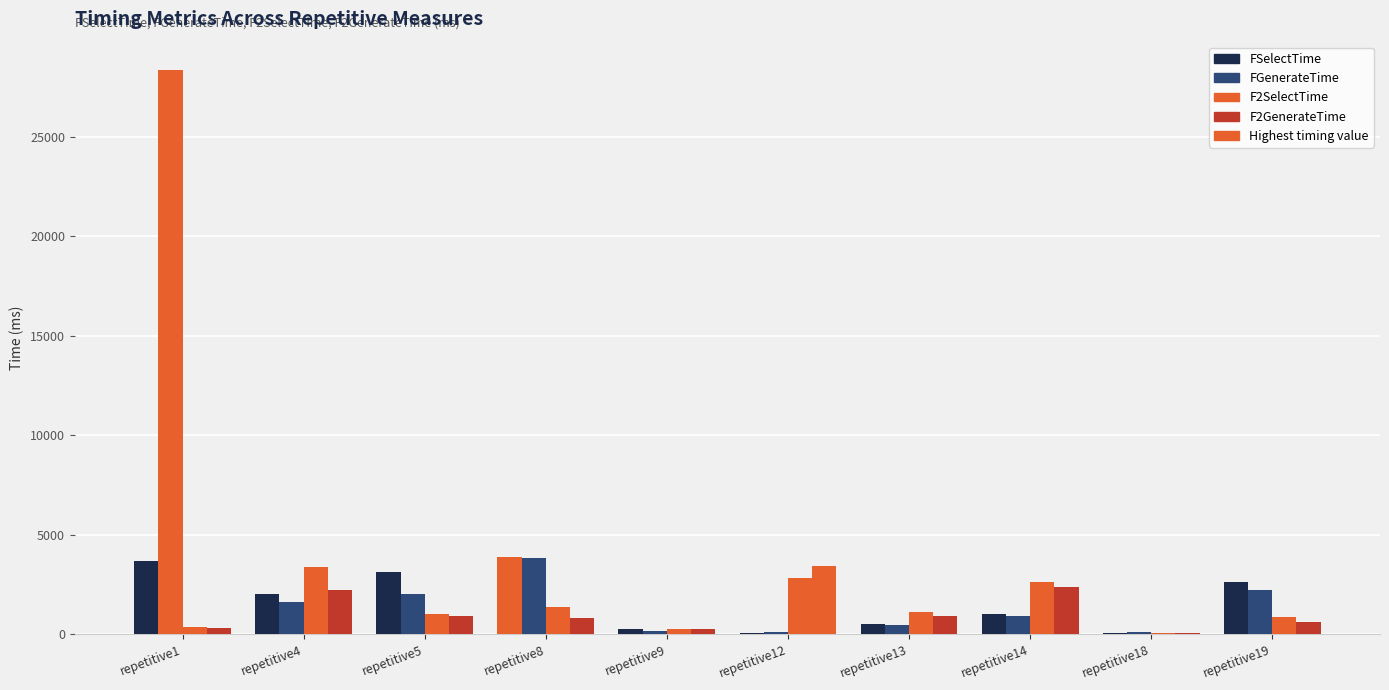

The F2GenerateTime series shows 3405 at repetitive4. True or false?

False